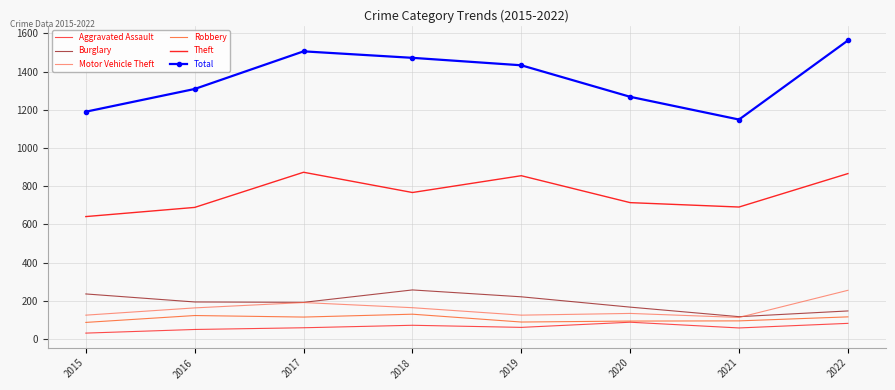

Which series changed the most between 2021 and 2022?

Total